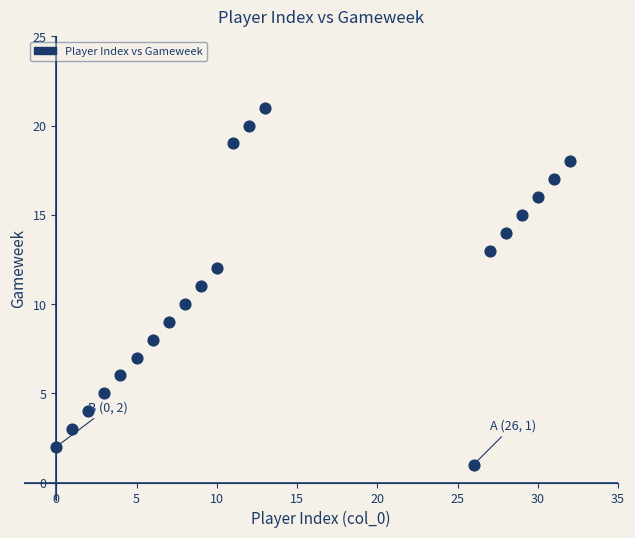

How many data points are displayed?

21